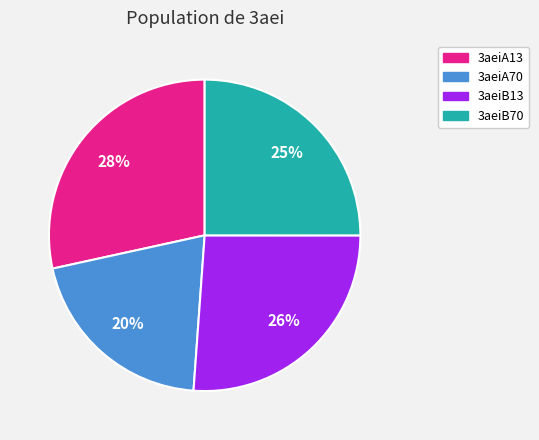

What is the smallest slice in the pie chart?

3aeiA70